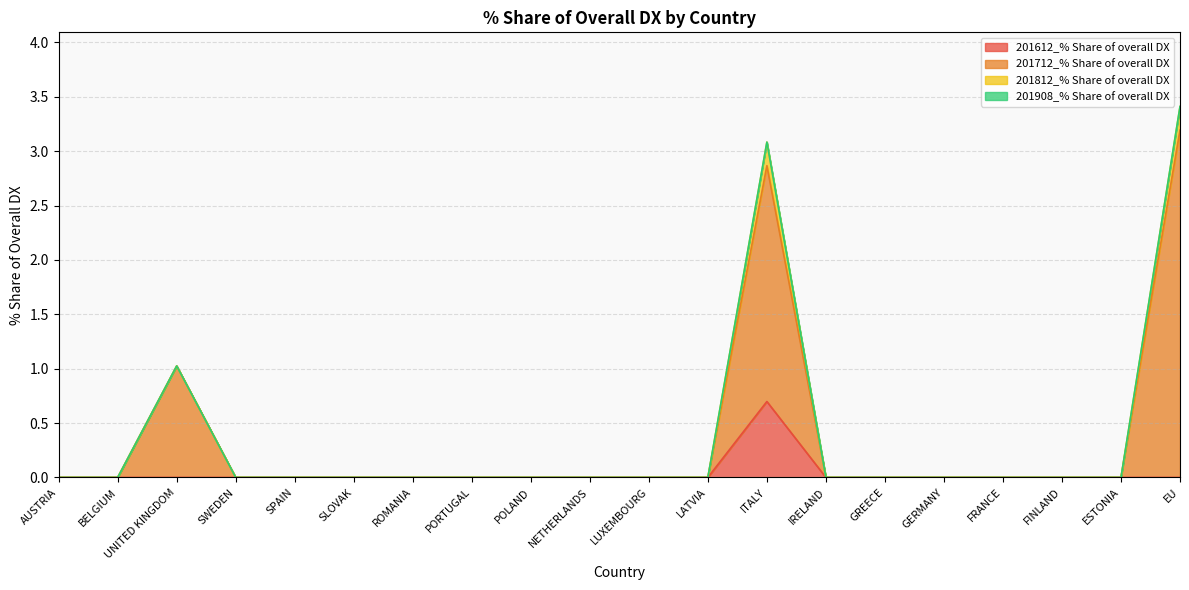

True or false: 201712_% Share of overall DX and 201612_% Share of overall DX cross at least once.

False